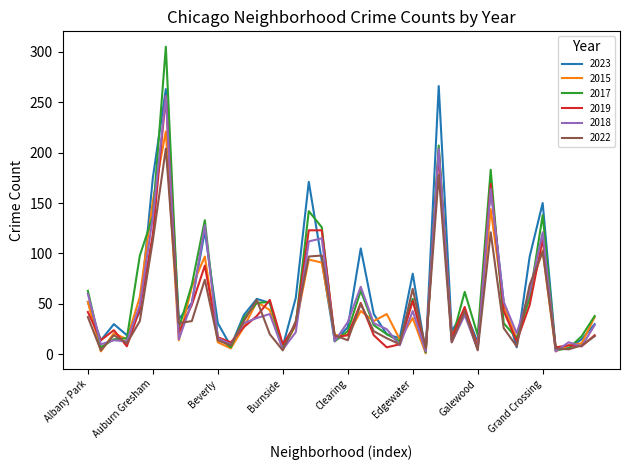

Which series has the largest range (max minus min)?

2017